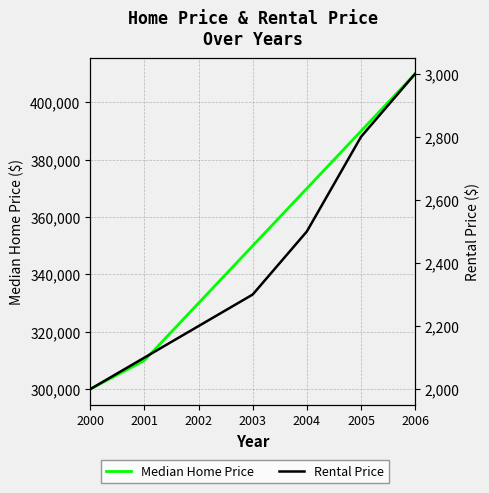

What is the total value across all series at 2005?

392800